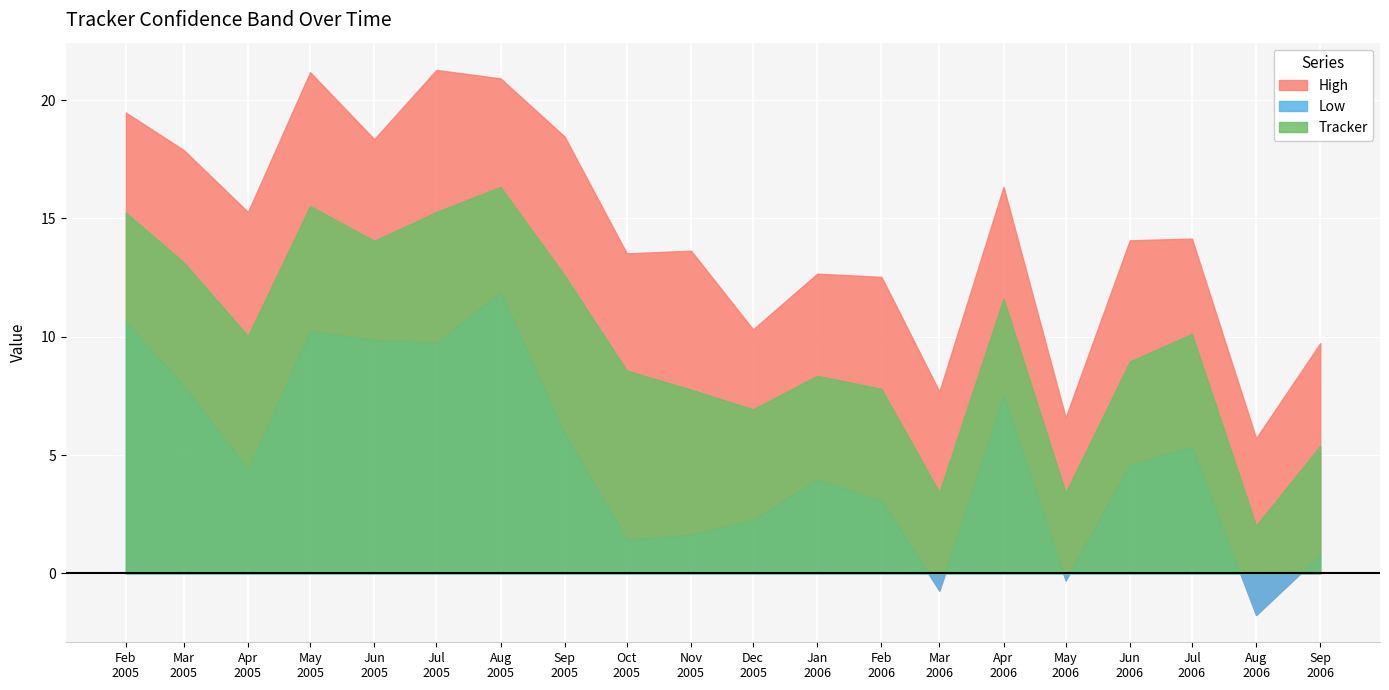

What is the minimum value shown in the chart?

-1.8